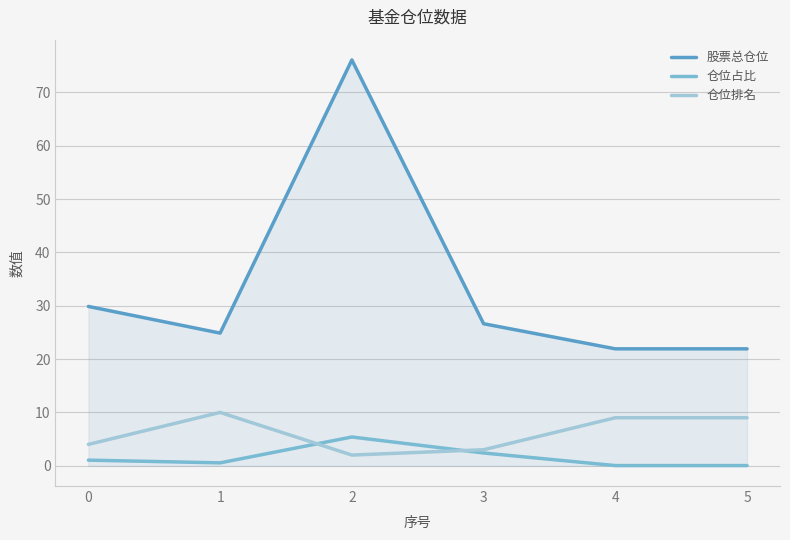

In 仓位占比, how many points are higher than both neighbors (excluding endpoints)?

1